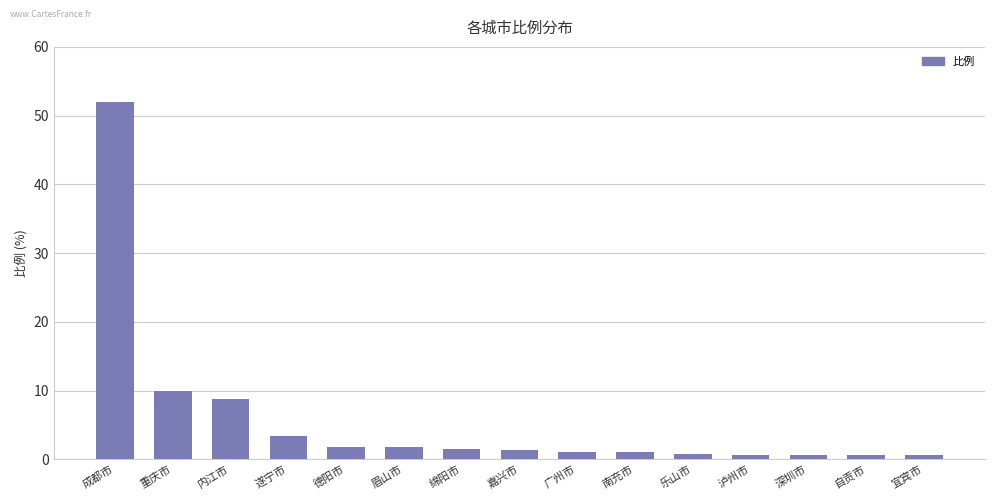

Which category has the highest value across all series?

成都市